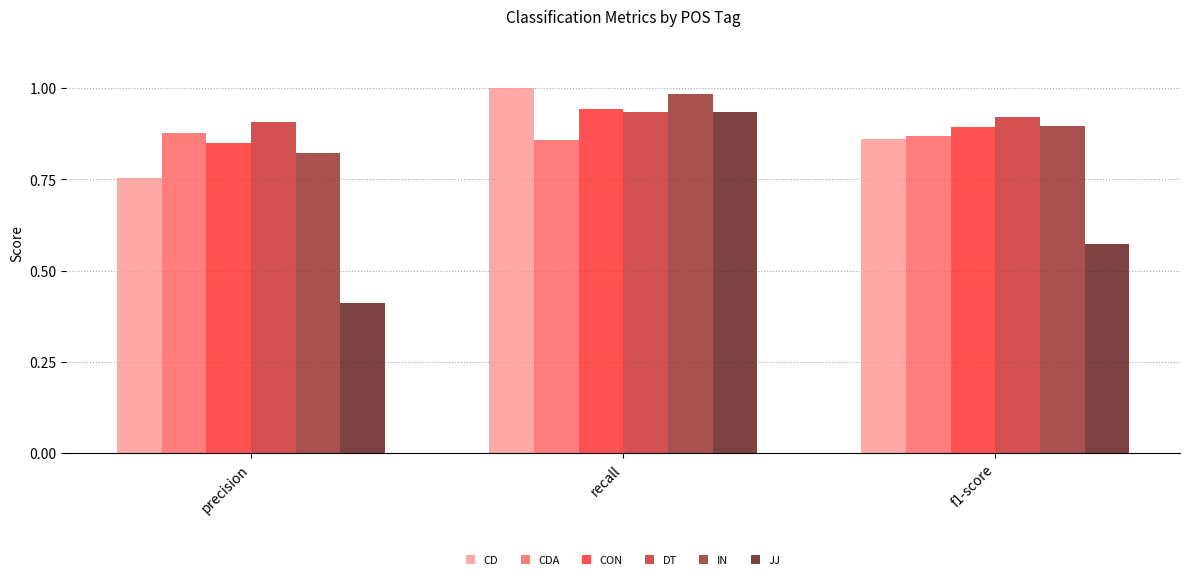

List the labels in order of IN value, largest first.

recall, f1-score, precision